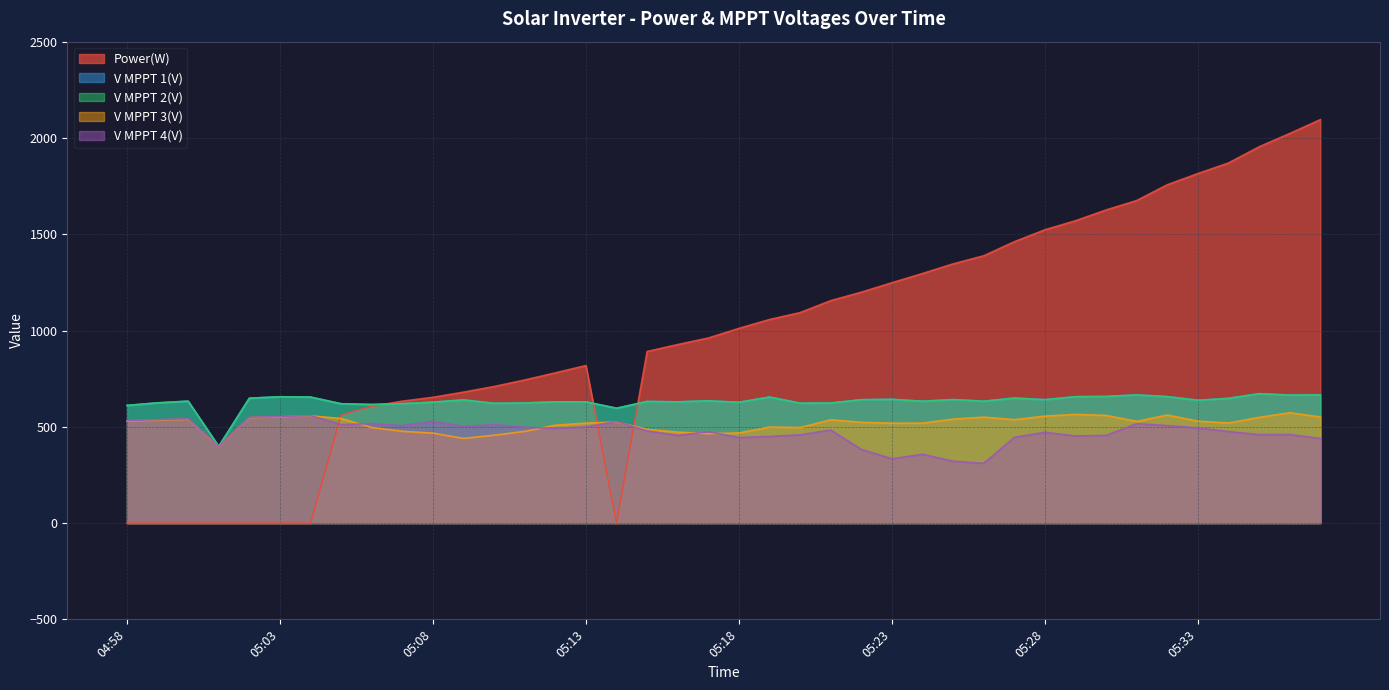

True or false: V MPPT 3(V) and V MPPT 2(V) intersect in this chart.

False